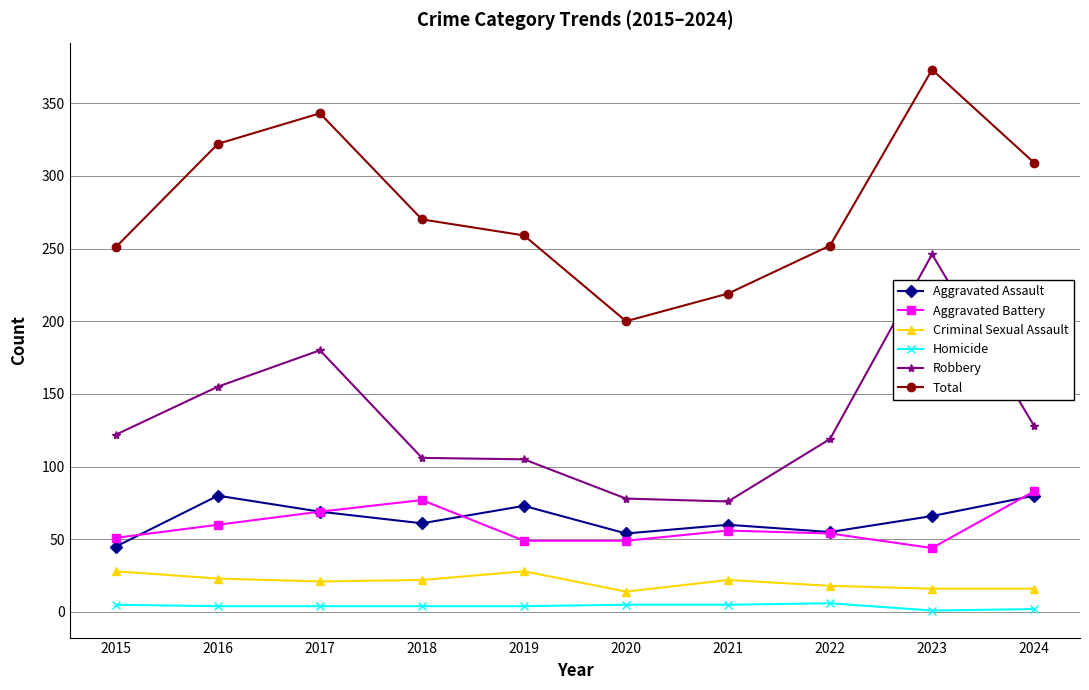

The value of Criminal Sexual Assault at 2016 is 23. True or false?

True